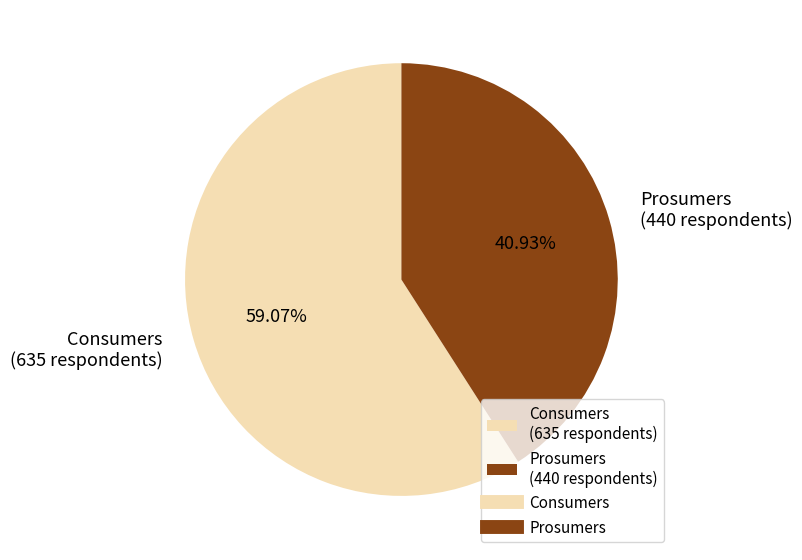

Combined, do Consumers and Prosumers account for over 50%?

Yes